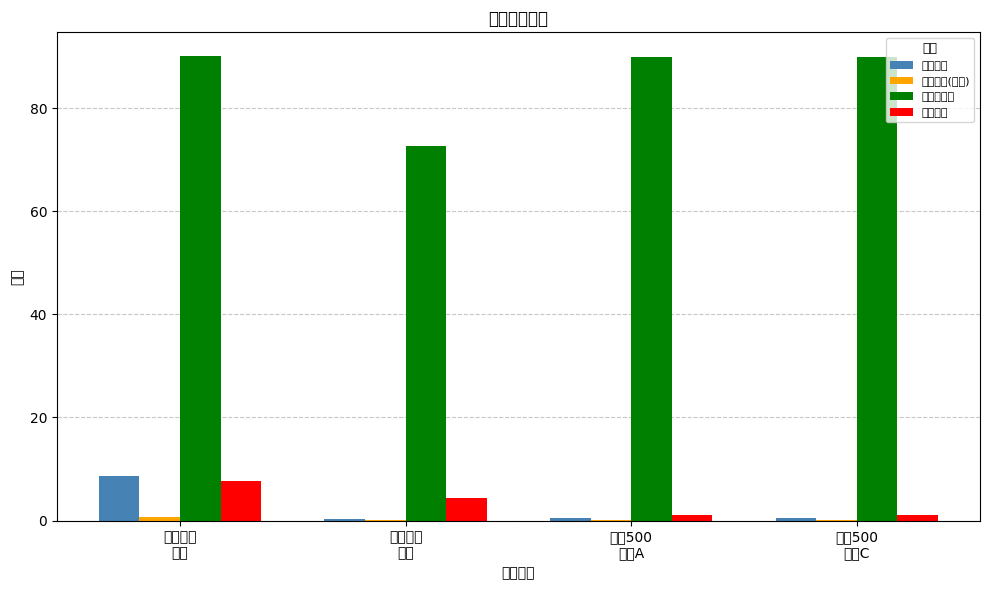

Which series has the widest spread of values?

股票总仓位